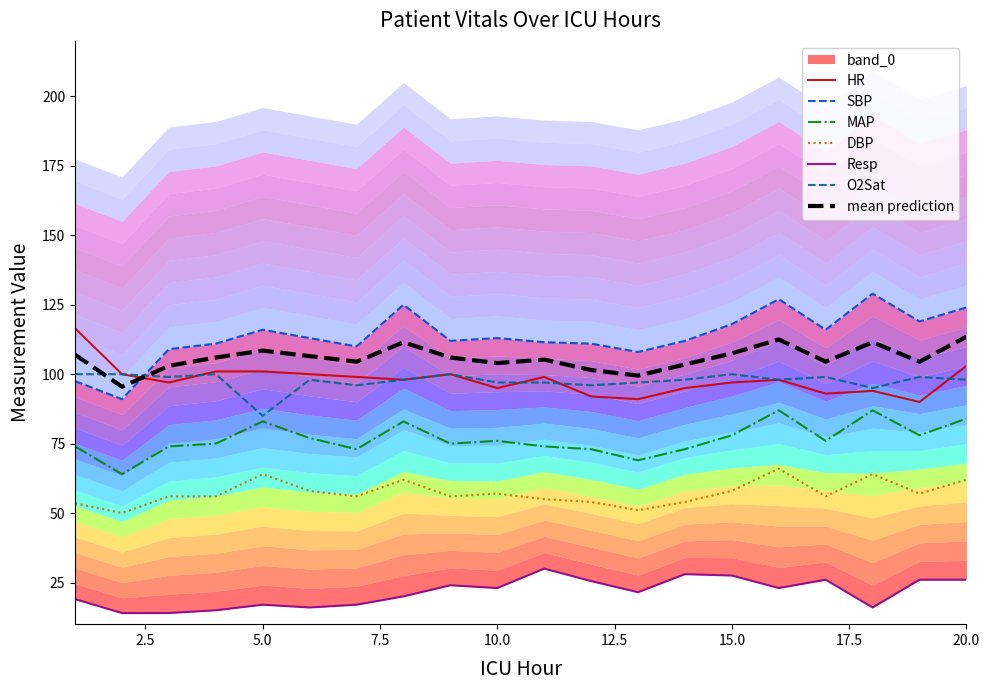

Is it true that Resp equals 13.2 at 15?

False